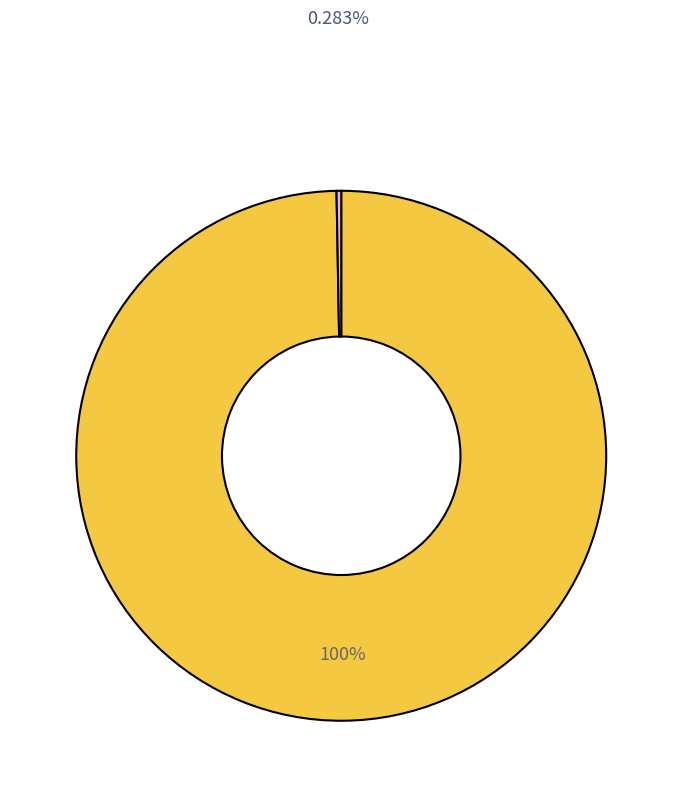

To the nearest percent, what is the average slice percentage?

50%